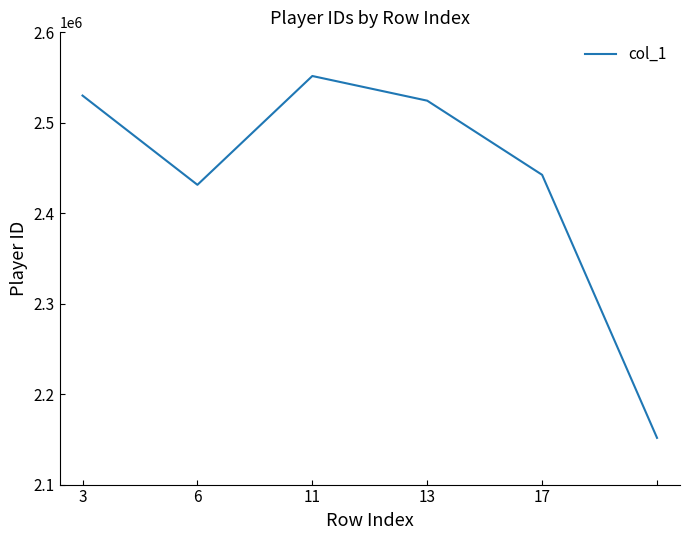

How many interior local valleys (lower than both neighbors) does the data have?

1